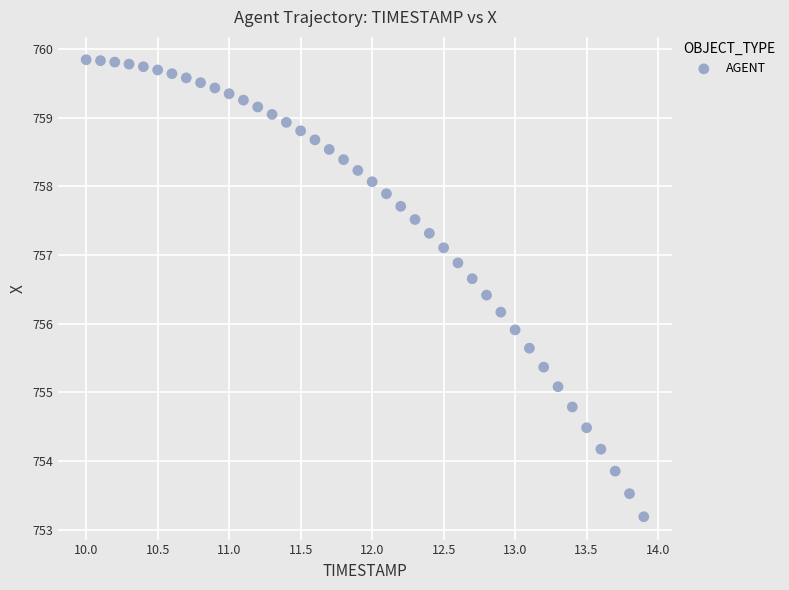

What is the range of X values (max minus min)?

3.9